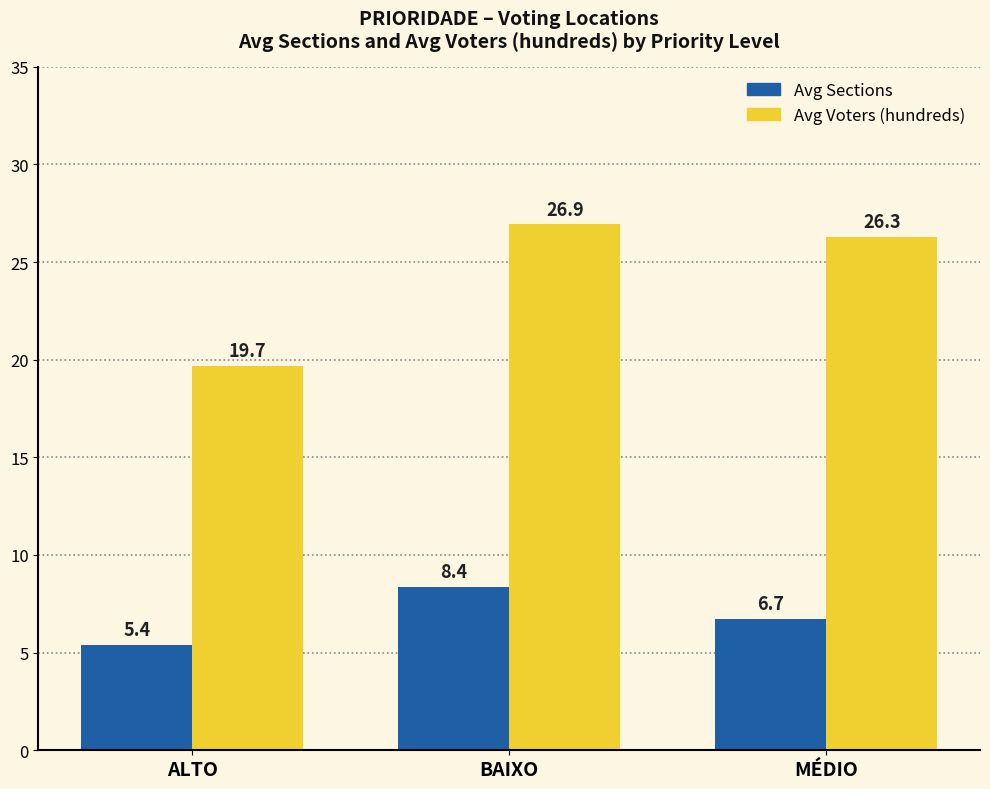

What is the approximate value of Avg Voters (hundreds) at BAIXO?

26.9